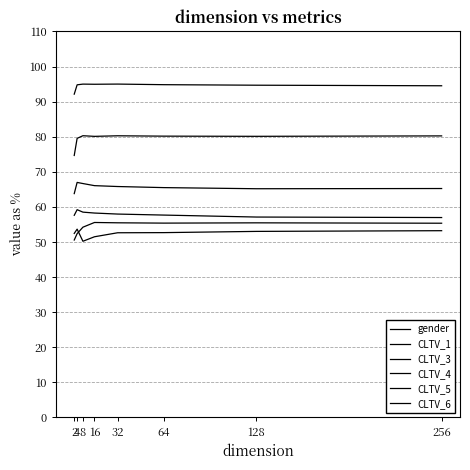

At which label does CLTV_5 reach its minimum?

2